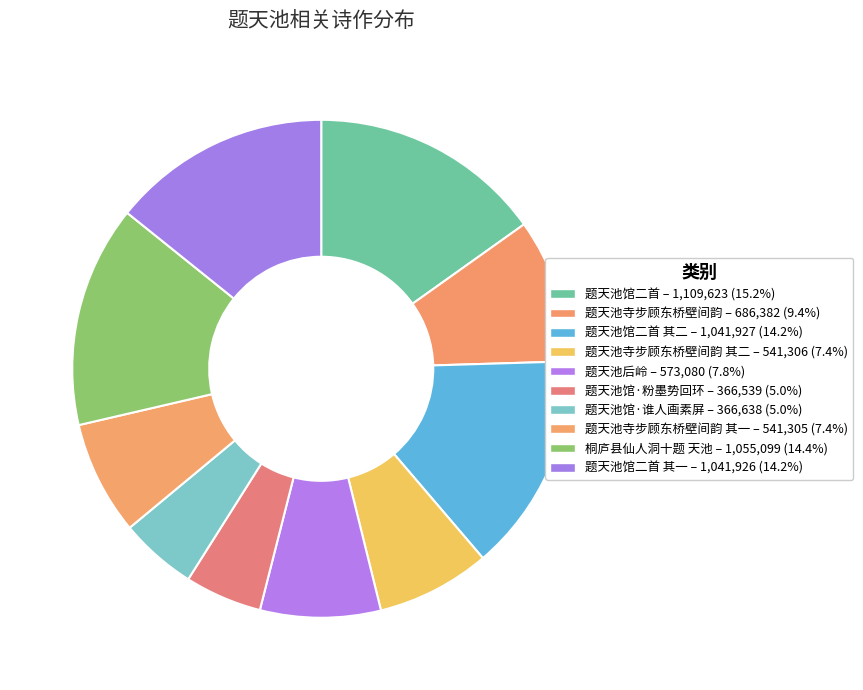

To the nearest percent, what is the difference between the largest and smallest slice percentages?

10%